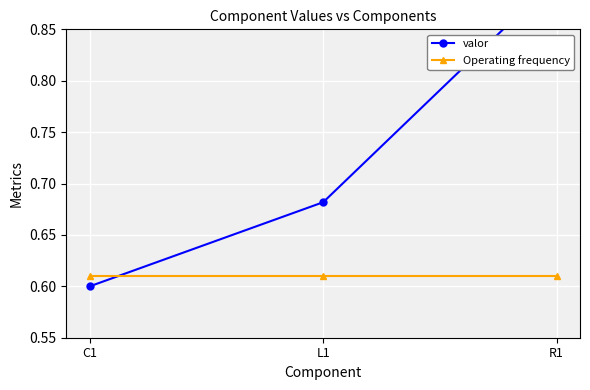

What is the value of the valor point at the 3rd from the left?

0.9